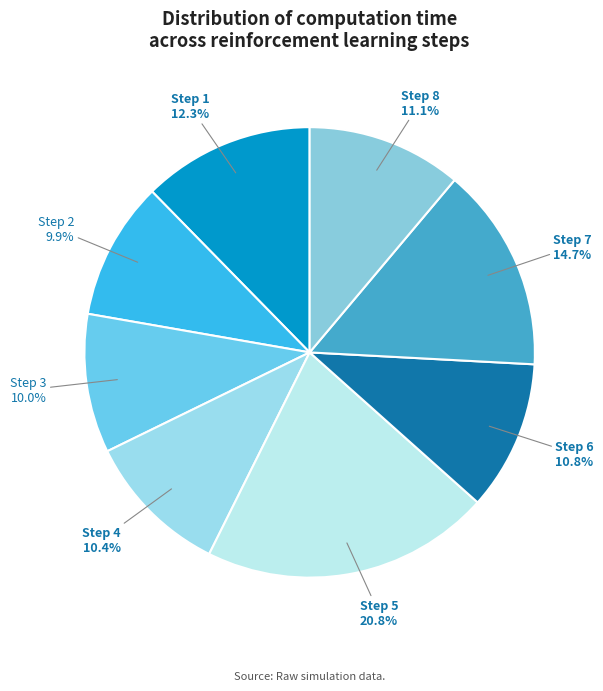

Which slice is the largest?

Step 5